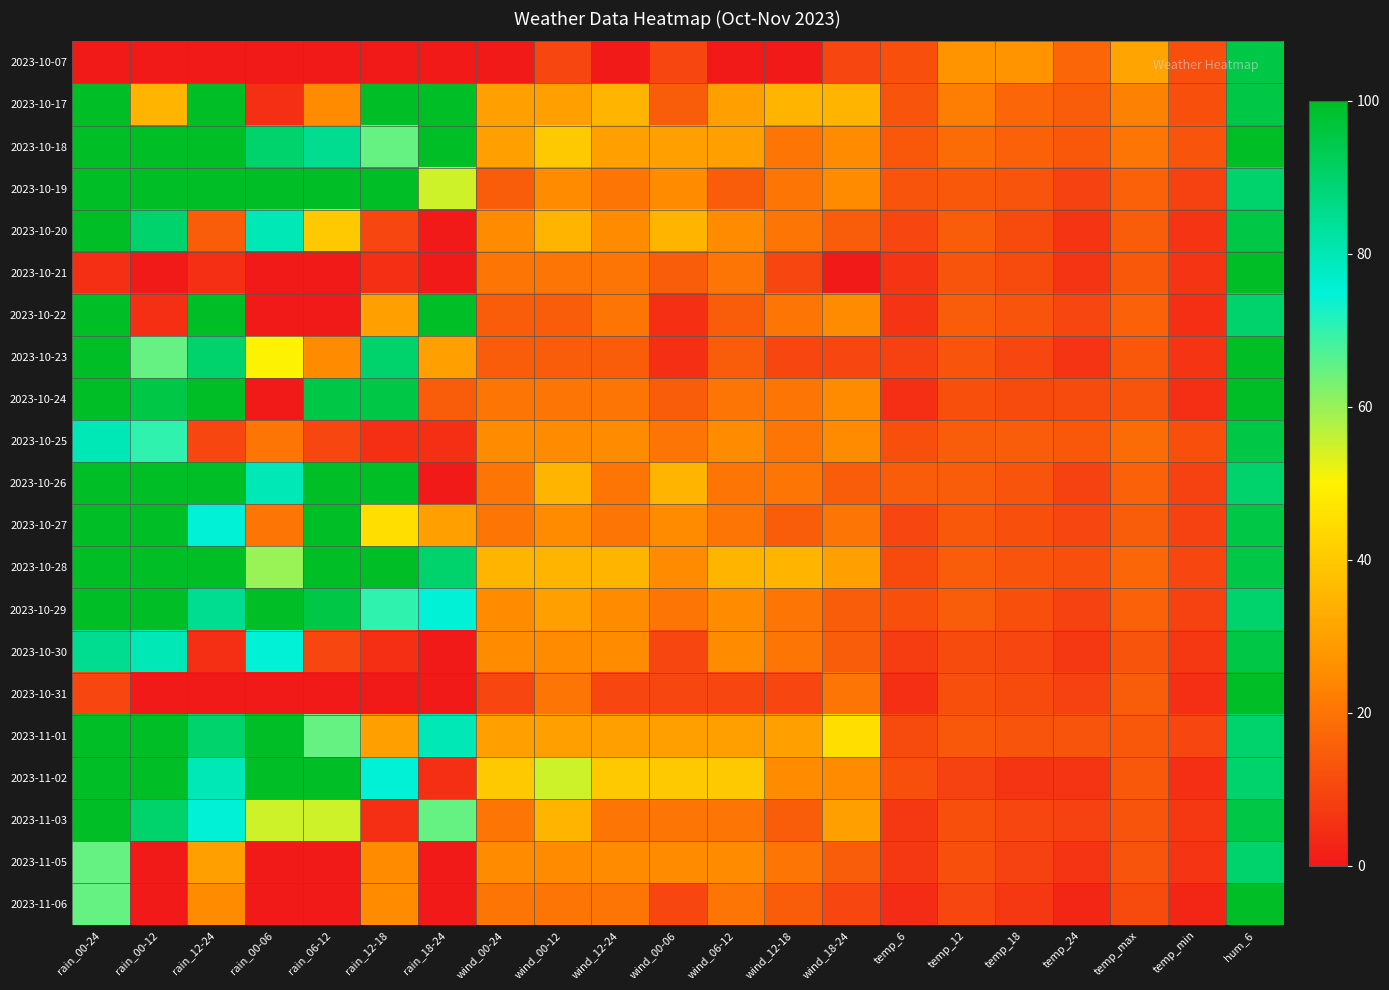

Reading left to right, transcribe all the data shown in this chart.

2023-10-07: rain_00-24=0	rain_00-12=0	rain_12-24=0	rain_00-06=0	rain_06-12=0	rain_12-18=0	rain_18-24=0	wind_00-24=0	wind_00-12=10	wind_12-24=0	wind_00-06=10	wind_06-12=0	wind_12-18=0	wind_18-24=10	temp_6=12	temp_12=27	temp_18=27	temp_24=17	temp_max=31	temp_min=12	hum_6=95
2023-10-17: rain_00-24=100	rain_00-12=35	rain_12-24=100	rain_00-06=5	rain_06-12=25	rain_12-18=100	rain_18-24=100	wind_00-24=30	wind_00-12=30	wind_12-24=35	wind_00-06=15	wind_06-12=30	wind_12-18=35	wind_18-24=35	temp_6=13	temp_12=22	temp_18=17	temp_24=15	temp_max=23	temp_min=12	hum_6=95
2023-10-18: rain_00-24=100	rain_00-12=100	rain_12-24=100	rain_00-06=90	rain_06-12=85	rain_12-18=65	rain_18-24=100	wind_00-24=30	wind_00-12=40	wind_12-24=30	wind_00-06=30	wind_06-12=30	wind_12-18=20	wind_18-24=25	temp_6=14	temp_12=18	temp_18=16	temp_24=14	temp_max=20	temp_min=13	hum_6=100
2023-10-19: rain_00-24=100	rain_00-12=100	rain_12-24=100	rain_00-06=100	rain_06-12=100	rain_12-18=100	rain_18-24=55	wind_00-24=15	wind_00-12=25	wind_12-24=20	wind_00-06=25	wind_06-12=15	wind_12-18=20	wind_18-24=25	temp_6=13	temp_12=14	temp_18=13	temp_24=9	temp_max=16	temp_min=9	hum_6=90
2023-10-20: rain_00-24=100	rain_00-12=90	rain_12-24=15	rain_00-06=80	rain_06-12=40	rain_12-18=10	rain_18-24=0	wind_00-24=25	wind_00-12=35	wind_12-24=25	wind_00-06=35	wind_06-12=25	wind_12-18=20	wind_18-24=15	temp_6=10	temp_12=15	temp_18=11	temp_24=6	temp_max=15	temp_min=6	hum_6=95
2023-10-21: rain_00-24=5	rain_00-12=0	rain_12-24=5	rain_00-06=0	rain_06-12=0	rain_12-18=5	rain_18-24=0	wind_00-24=20	wind_00-12=20	wind_12-24=20	wind_00-06=15	wind_06-12=20	wind_12-18=10	wind_18-24=0	temp_6=6	temp_12=13	temp_18=11	temp_24=6	temp_max=14	temp_min=6	hum_6=100
2023-10-22: rain_00-24=100	rain_00-12=5	rain_12-24=100	rain_00-06=0	rain_06-12=0	rain_12-18=30	rain_18-24=100	wind_00-24=15	wind_00-12=15	wind_12-24=20	wind_00-06=5	wind_06-12=15	wind_12-18=20	wind_18-24=25	temp_6=6	temp_12=15	temp_18=13	temp_24=10	temp_max=16	temp_min=5	hum_6=90
2023-10-23: rain_00-24=100	rain_00-12=65	rain_12-24=90	rain_00-06=50	rain_06-12=25	rain_12-18=90	rain_18-24=30	wind_00-24=15	wind_00-12=15	wind_12-24=15	wind_00-06=5	wind_06-12=15	wind_12-18=10	wind_18-24=10	temp_6=9	temp_12=13	temp_18=10	temp_24=6	temp_max=14	temp_min=6	hum_6=100
2023-10-24: rain_00-24=100	rain_00-12=95	rain_12-24=100	rain_00-06=0	rain_06-12=95	rain_12-18=95	rain_18-24=15	wind_00-24=20	wind_00-12=20	wind_12-24=20	wind_00-06=15	wind_06-12=20	wind_12-18=20	wind_18-24=25	temp_6=5	temp_12=12	temp_18=11	temp_24=11	temp_max=13	temp_min=5	hum_6=100
2023-10-25: rain_00-24=80	rain_00-12=70	rain_12-24=10	rain_00-06=20	rain_06-12=10	rain_12-18=5	rain_18-24=5	wind_00-24=25	wind_00-12=25	wind_12-24=25	wind_00-06=20	wind_06-12=25	wind_12-18=20	wind_18-24=25	temp_6=12	temp_12=15	temp_18=15	temp_24=14	temp_max=18	temp_min=12	hum_6=95
2023-10-26: rain_00-24=100	rain_00-12=100	rain_12-24=100	rain_00-06=80	rain_06-12=100	rain_12-18=100	rain_18-24=0	wind_00-24=20	wind_00-12=35	wind_12-24=20	wind_00-06=35	wind_06-12=20	wind_12-18=20	wind_18-24=15	temp_6=15	temp_12=15	temp_18=13	temp_24=9	temp_max=16	temp_min=9	hum_6=90
2023-10-27: rain_00-24=100	rain_00-12=100	rain_12-24=75	rain_00-06=20	rain_06-12=100	rain_12-18=45	rain_18-24=30	wind_00-24=20	wind_00-12=25	wind_12-24=20	wind_00-06=25	wind_06-12=20	wind_12-18=15	wind_18-24=20	temp_6=10	temp_12=14	temp_18=12	temp_24=10	temp_max=15	temp_min=9	hum_6=95
2023-10-28: rain_00-24=100	rain_00-12=100	rain_12-24=100	rain_00-06=60	rain_06-12=100	rain_12-18=100	rain_18-24=90	wind_00-24=35	wind_00-12=35	wind_12-24=35	wind_00-06=25	wind_06-12=35	wind_12-18=35	wind_18-24=30	temp_6=11	temp_12=15	temp_18=13	temp_24=12	temp_max=17	temp_min=10	hum_6=95
2023-10-29: rain_00-24=100	rain_00-12=100	rain_12-24=85	rain_00-06=100	rain_06-12=95	rain_12-18=70	rain_18-24=75	wind_00-24=25	wind_00-12=30	wind_12-24=25	wind_00-06=20	wind_06-12=25	wind_12-18=20	wind_18-24=15	temp_6=12	temp_12=15	temp_18=12	temp_24=9	temp_max=16	temp_min=9	hum_6=90
2023-10-30: rain_00-24=85	rain_00-12=80	rain_12-24=5	rain_00-06=75	rain_06-12=10	rain_12-18=5	rain_18-24=0	wind_00-24=25	wind_00-12=25	wind_12-24=25	wind_00-06=10	wind_06-12=25	wind_12-18=20	wind_18-24=15	temp_6=8	temp_12=11	temp_18=10	temp_24=7	temp_max=13	temp_min=7	hum_6=95
2023-10-31: rain_00-24=10	rain_00-12=0	rain_12-24=0	rain_00-06=0	rain_06-12=0	rain_12-18=0	rain_18-24=0	wind_00-24=10	wind_00-12=20	wind_12-24=10	wind_00-06=10	wind_06-12=10	wind_12-18=10	wind_18-24=20	temp_6=5	temp_12=12	temp_18=11	temp_24=9	temp_max=15	temp_min=5	hum_6=100
2023-11-01: rain_00-24=100	rain_00-12=100	rain_12-24=90	rain_00-06=100	rain_06-12=65	rain_12-18=30	rain_18-24=80	wind_00-24=30	wind_00-12=30	wind_12-24=30	wind_00-06=30	wind_06-12=30	wind_12-18=30	wind_18-24=45	temp_6=11	temp_12=14	temp_18=13	temp_24=13	temp_max=14	temp_min=10	hum_6=90
2023-11-02: rain_00-24=100	rain_00-12=100	rain_12-24=80	rain_00-06=100	rain_06-12=100	rain_12-18=75	rain_18-24=5	wind_00-24=40	wind_00-12=55	wind_12-24=40	wind_00-06=40	wind_06-12=40	wind_12-18=25	wind_18-24=25	temp_6=12	temp_12=9	temp_18=6	temp_24=6	temp_max=14	temp_min=5	hum_6=90
2023-11-03: rain_00-24=100	rain_00-12=90	rain_12-24=75	rain_00-06=55	rain_06-12=55	rain_12-18=5	rain_18-24=65	wind_00-24=20	wind_00-12=35	wind_12-24=20	wind_00-06=20	wind_06-12=20	wind_12-18=15	wind_18-24=30	temp_6=7	temp_12=12	temp_18=10	temp_24=9	temp_max=13	temp_min=7	hum_6=95
2023-11-05: rain_00-24=65	rain_00-12=0	rain_12-24=30	rain_00-06=0	rain_06-12=0	rain_12-18=25	rain_18-24=0	wind_00-24=25	wind_00-12=25	wind_12-24=25	wind_00-06=25	wind_06-12=25	wind_12-18=20	wind_18-24=15	temp_6=7	temp_12=12	temp_18=9	temp_24=6	temp_max=13	temp_min=6	hum_6=90
2023-11-06: rain_00-24=65	rain_00-12=0	rain_12-24=25	rain_00-06=0	rain_06-12=0	rain_12-18=25	rain_18-24=0	wind_00-24=20	wind_00-12=20	wind_12-24=20	wind_00-06=10	wind_06-12=20	wind_12-18=15	wind_18-24=10	temp_6=4	temp_12=10	temp_18=7	temp_24=3	temp_max=11	temp_min=3	hum_6=100